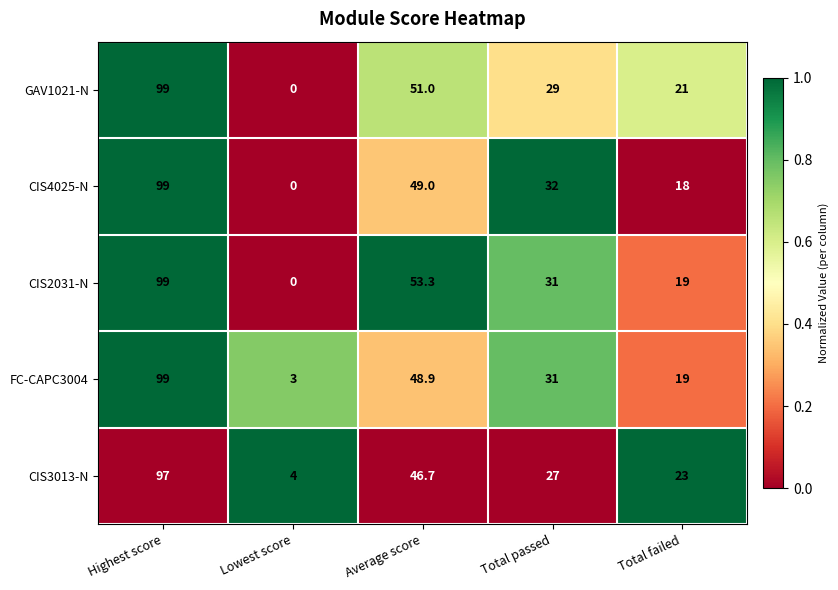

Which series has the largest total across all categories?

CIS2031-N